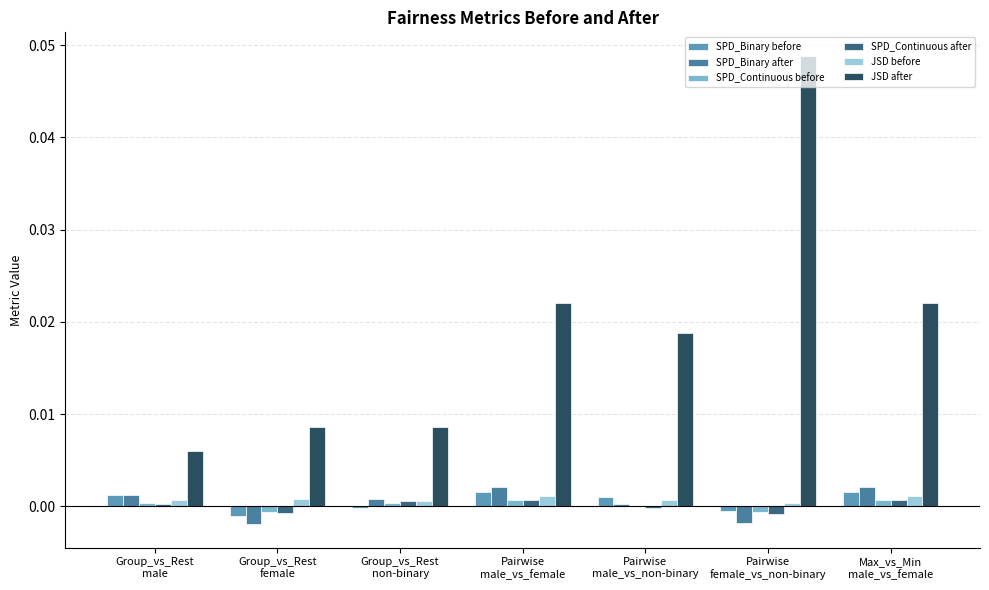

Which series has the largest total across all categories?

JSD after